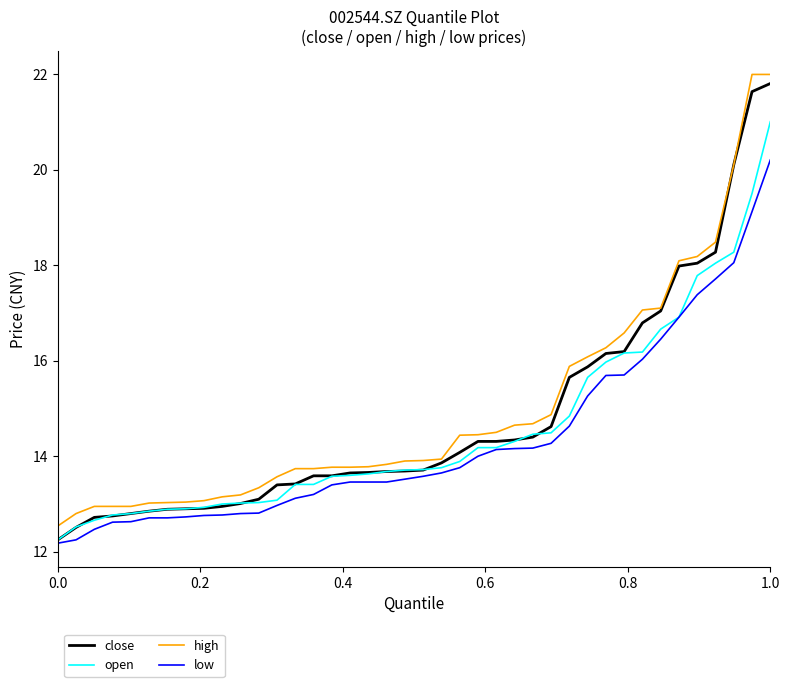

True or false: high and low cross at least once.

False